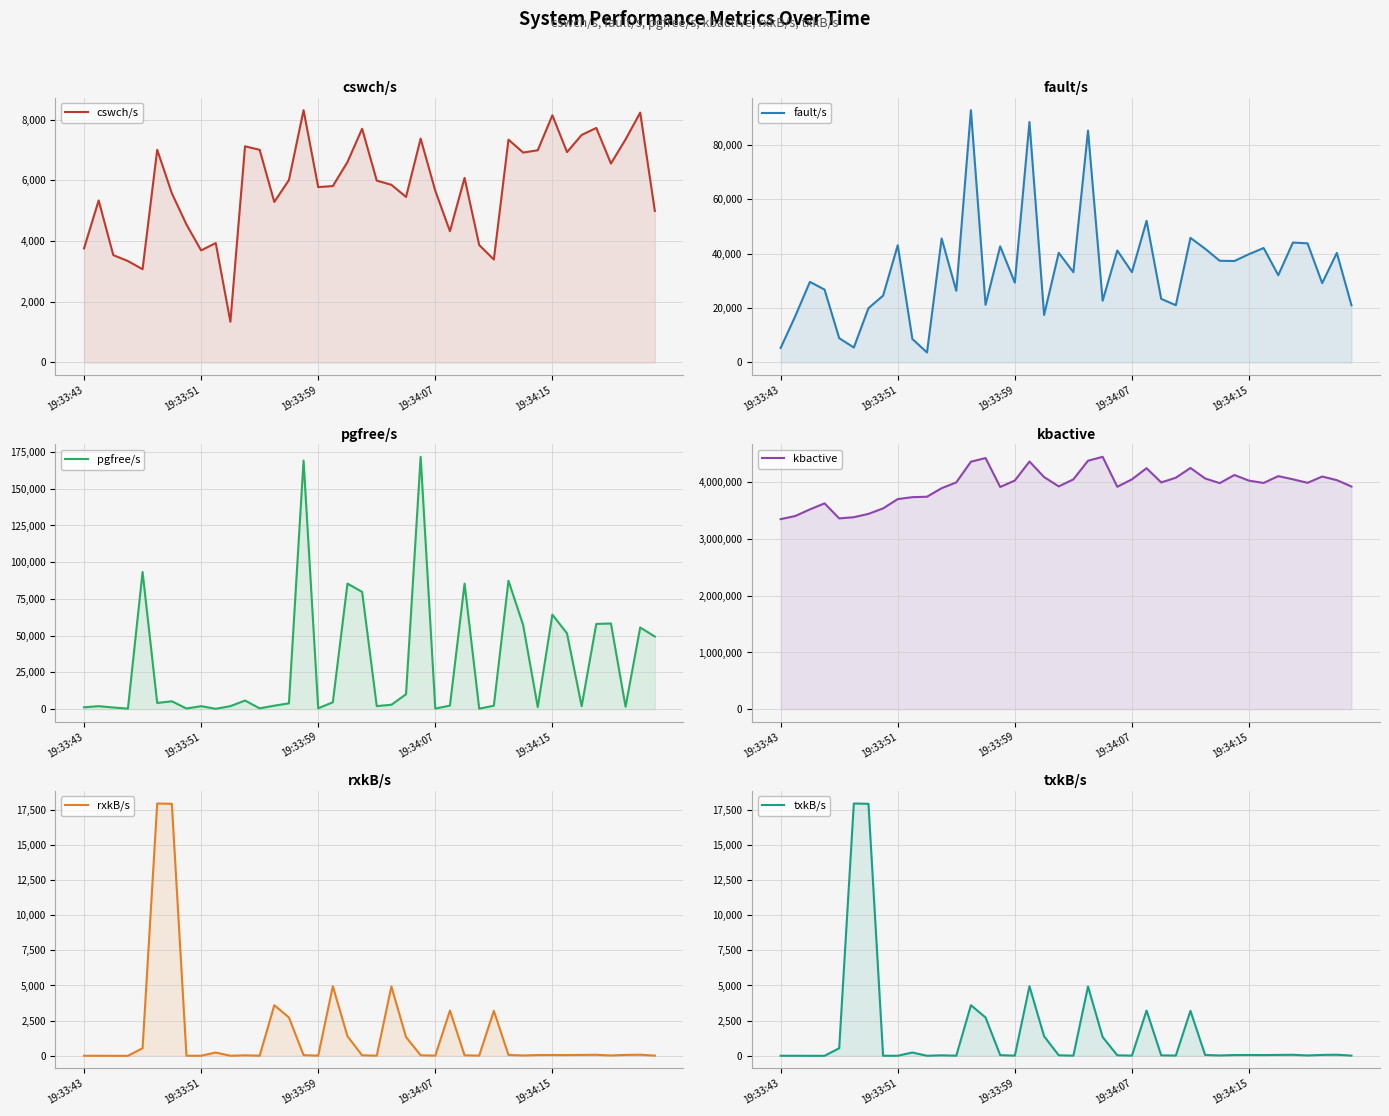

Between 19:34:15 and 29, which series saw the biggest shift?

kbactive